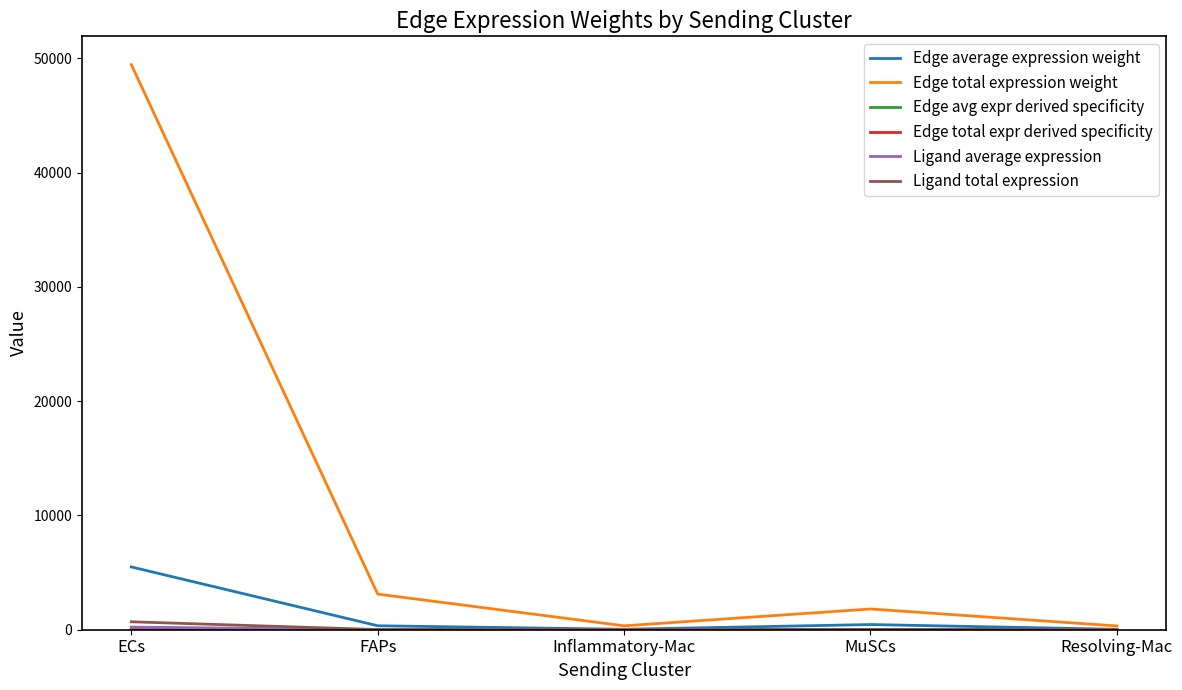

Which series has the largest range (max minus min)?

Edge total expression weight